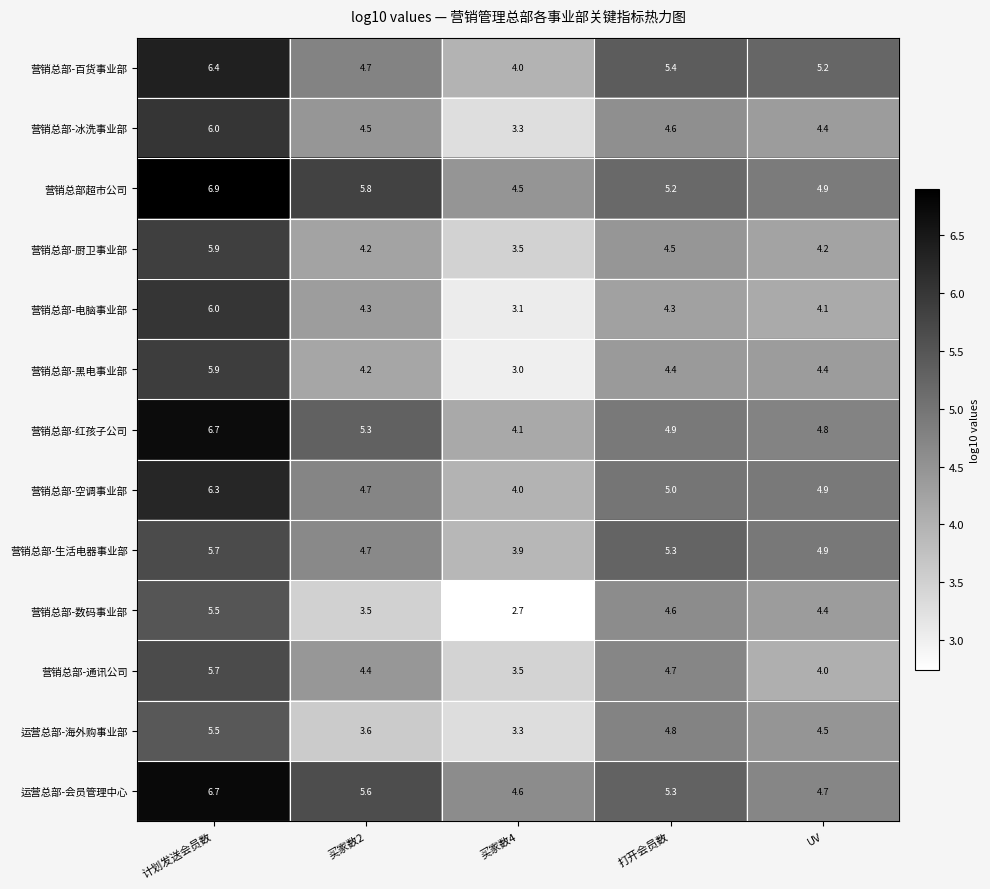

At which category is the sum across all series the highest?

计划发送会员数